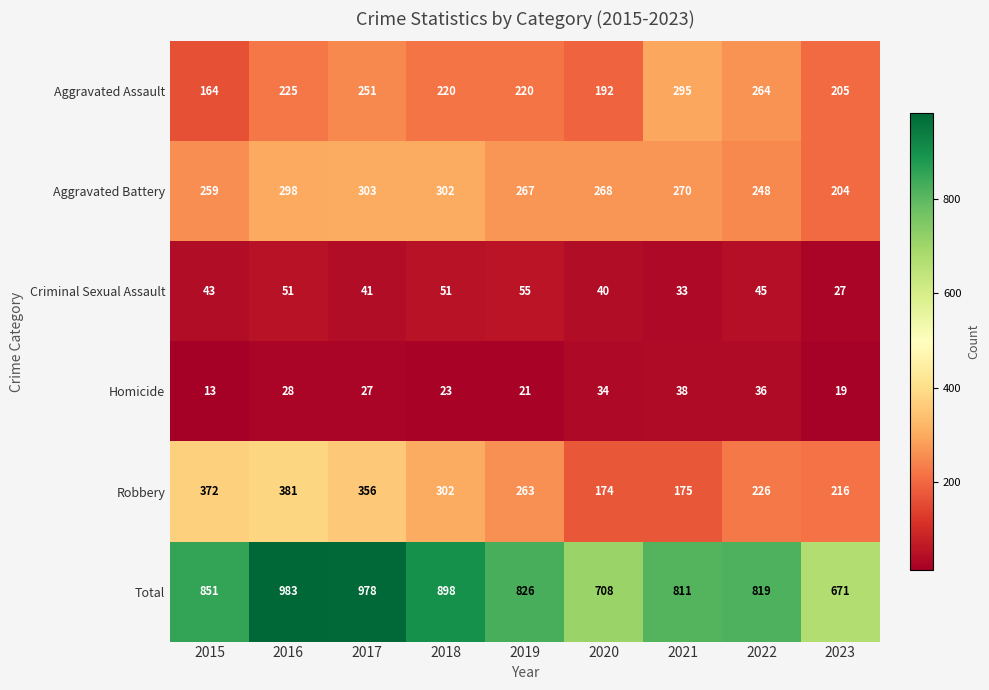

Count the number of categories in the chart.

9